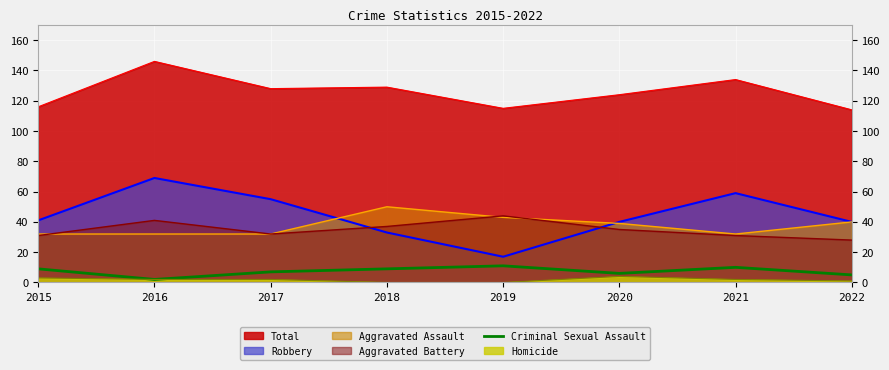

Count the values in the range 6 to 10.

5